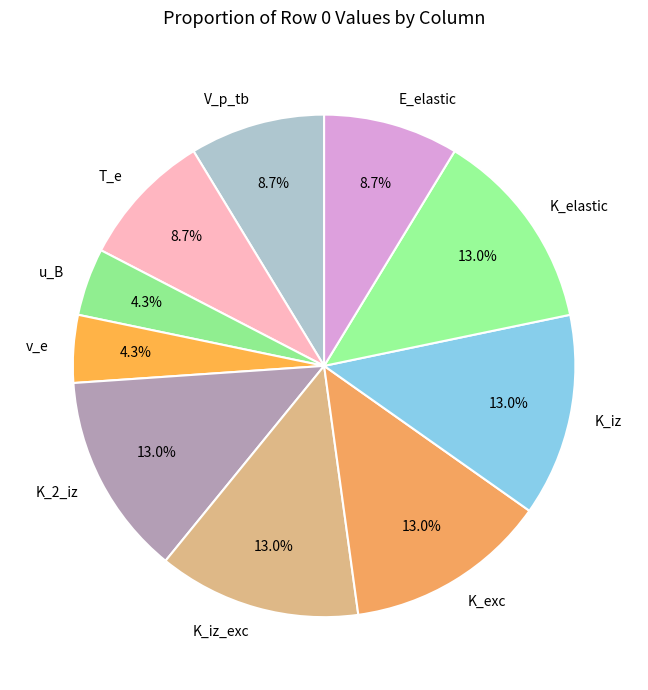

What is the ratio of the value at K_elastic to the value at K_iz_exc?

1.0